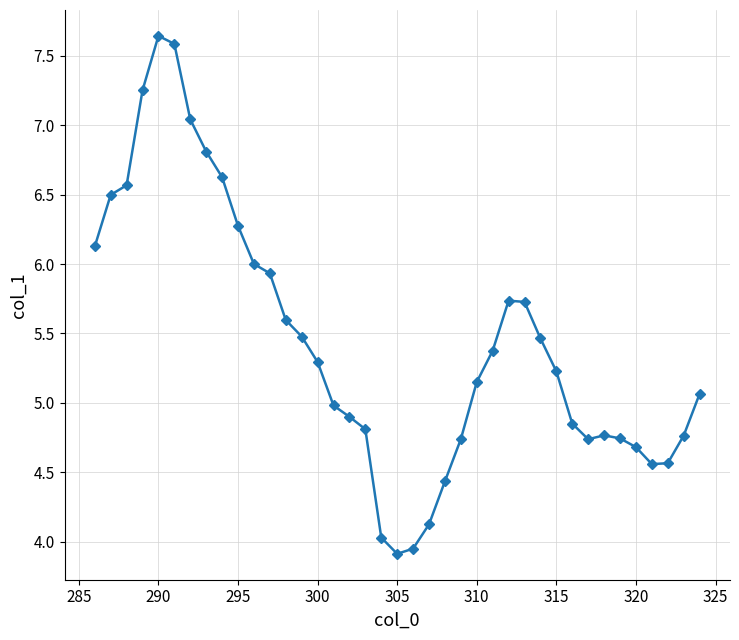

What is the sum of all values?

212.0